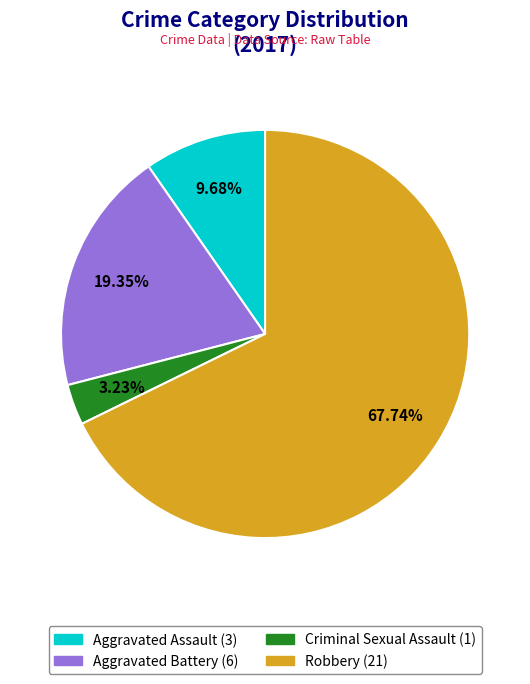

To the nearest percent, what portion does Criminal Sexual Assault represent?

3%